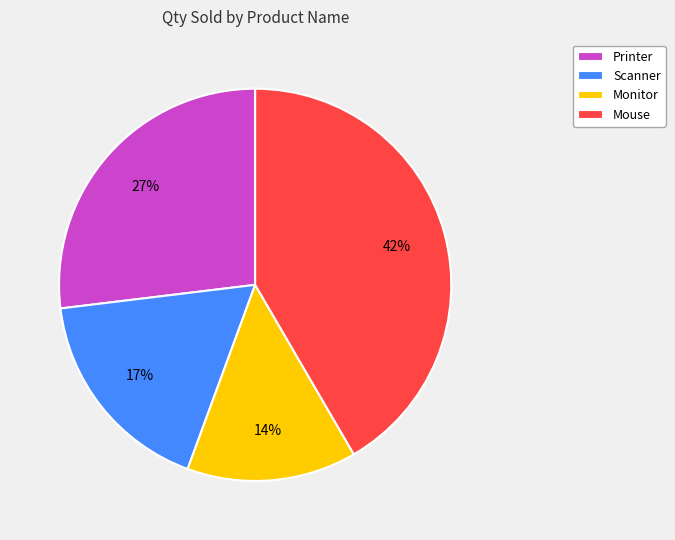

What is the largest slice in the pie chart?

Mouse